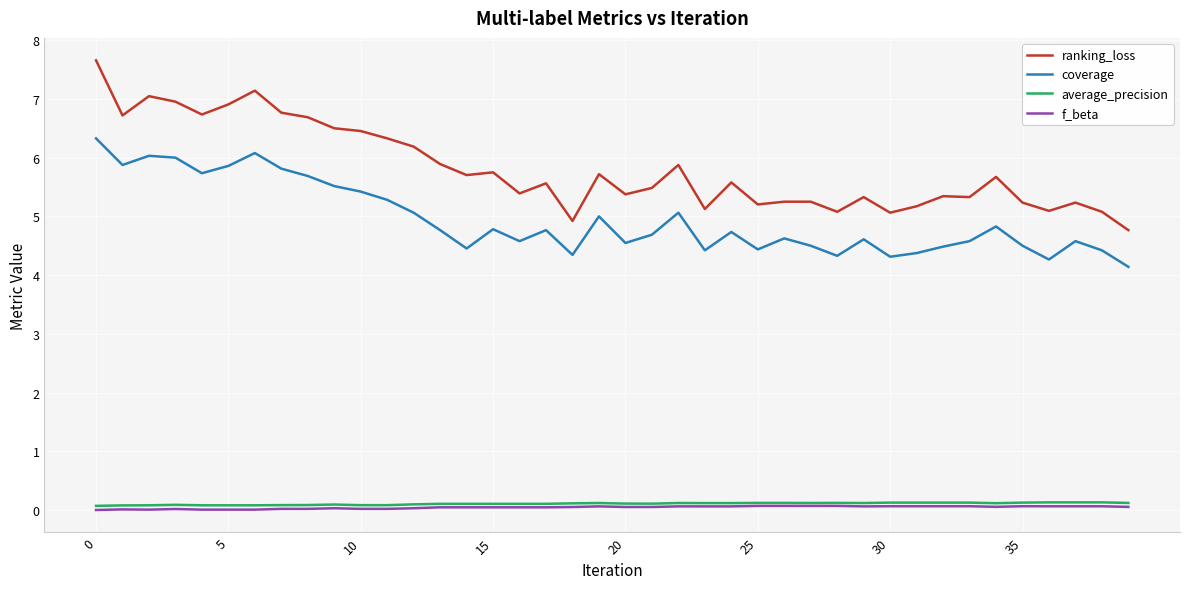

How many values in the ranking_loss series are below 5?

2